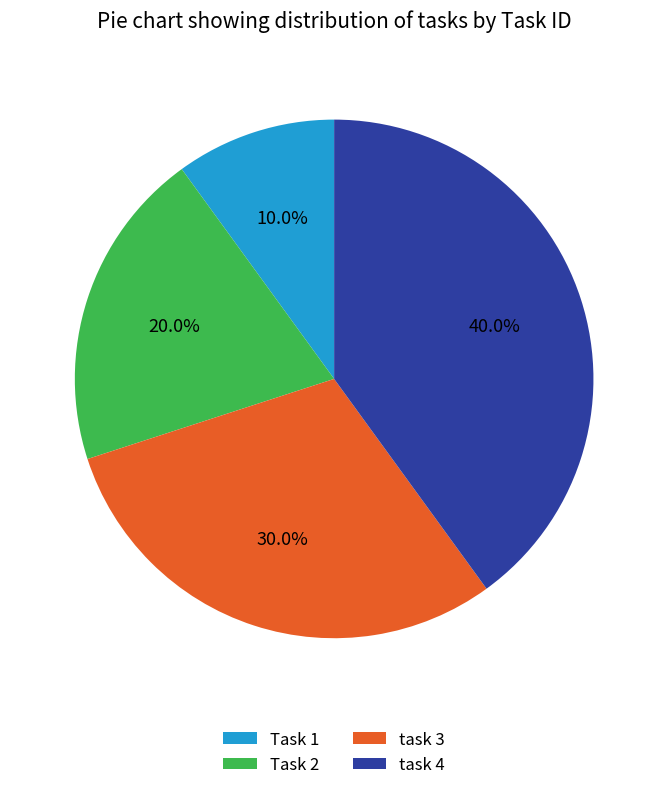

Between task 4 and Task 2, which is larger?

task 4